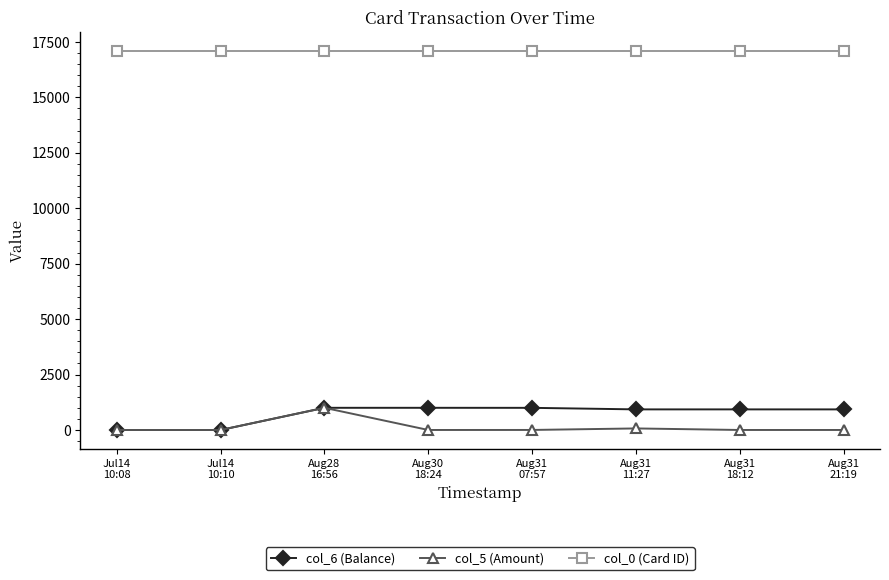

Which series changed the most between Jul14
10:08 and Aug31
18:12?

col_6 (Balance)